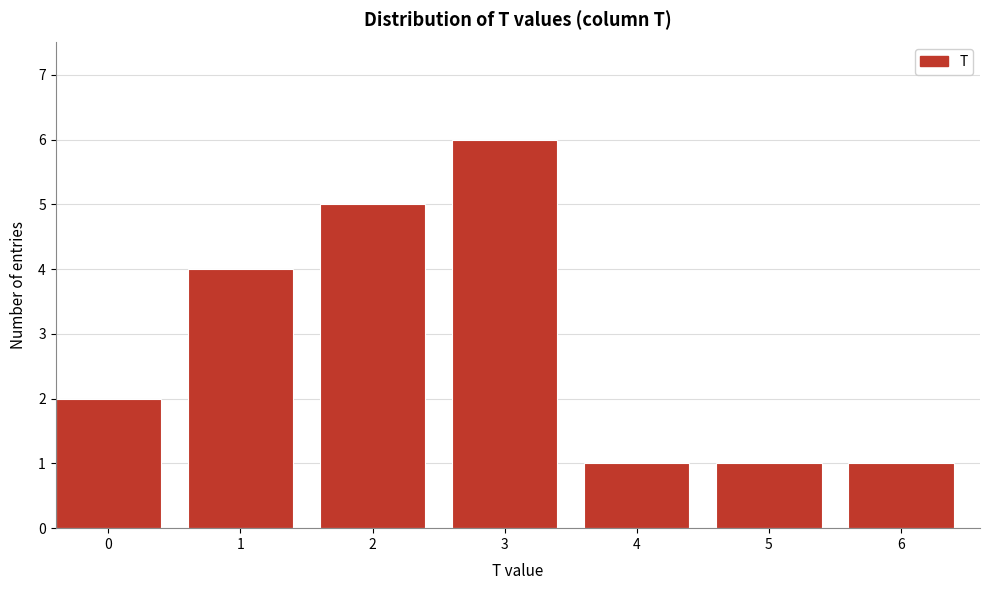

Reading right to left, extract all data points from this chart.

6=1	5=1	4=1	3=6	2=5	1=4	0=2